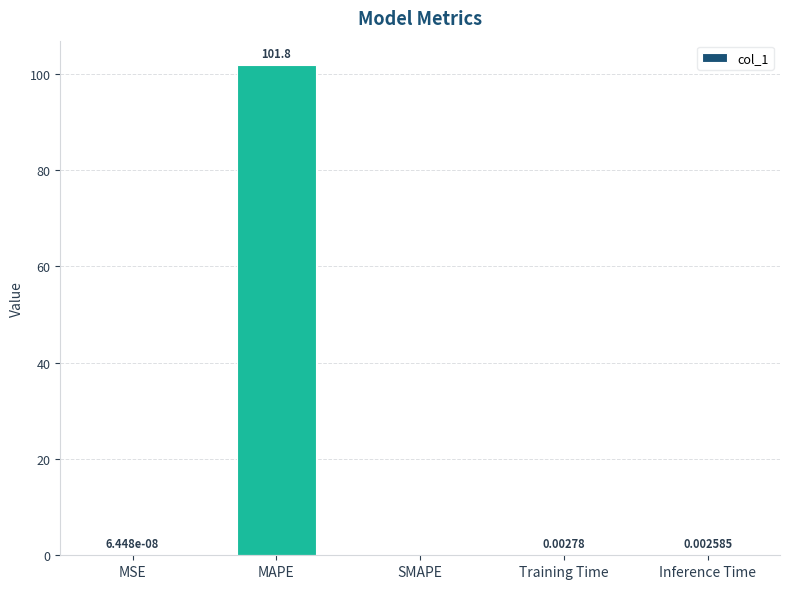

What is the change in value from MSE to MAPE?

+101.8